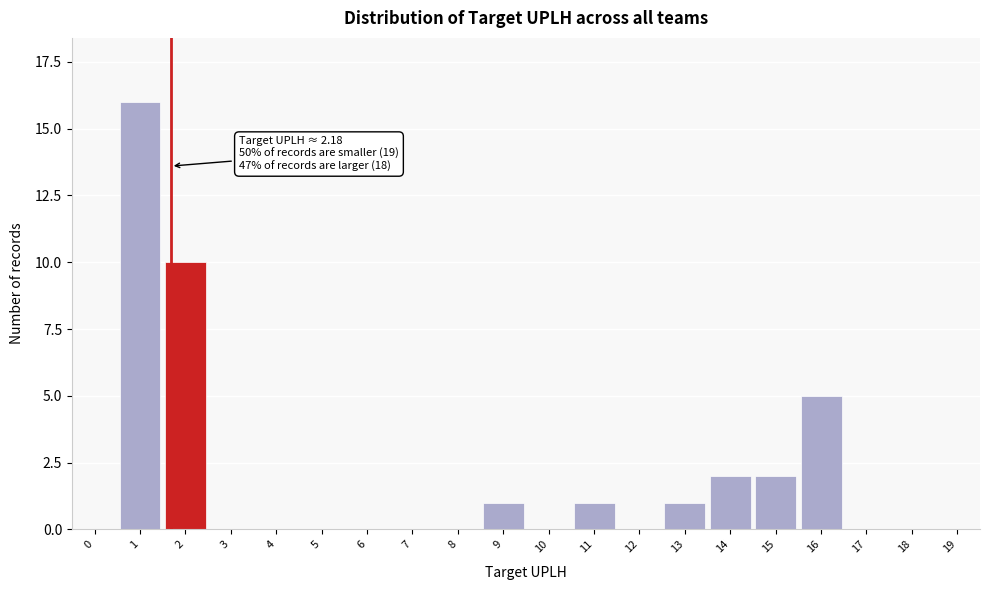

Reading left to right, list all the values displayed in this chart.

0=0	1=16	2=10	3=0	4=0	5=0	6=0	7=0	8=0	9=1	10=0	11=1	12=0	13=1	14=2	15=2	16=5	17=0	18=0	19=0